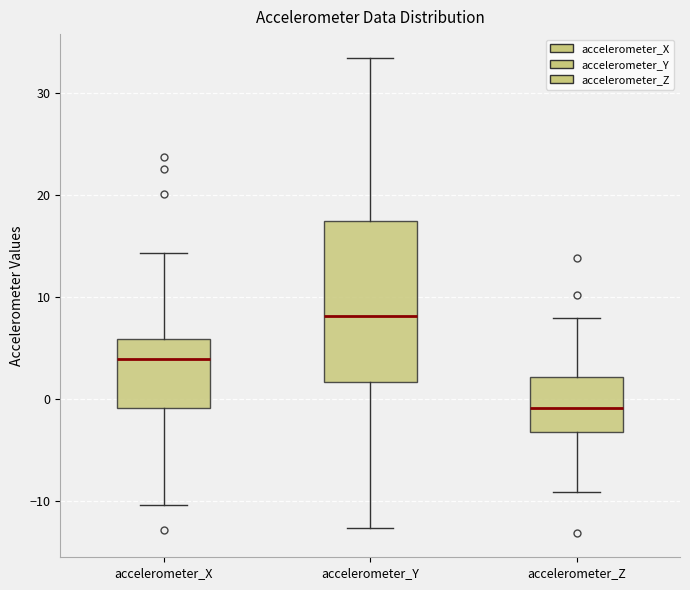

Reading left to right, transcribe this box plot: for each box, give where its median line is, the range the box spans, and where its two whiskers end, as read against the y-axis. The values are not printed on the chart, so give them approximately, as read against the axis.

accelerometer_X: median 4, box -1 to 6, whiskers -10 to 14
accelerometer_Y: median 8, box 2 to 17, whiskers -13 to 33
accelerometer_Z: median -1, box -3 to 2, whiskers -9 to 8